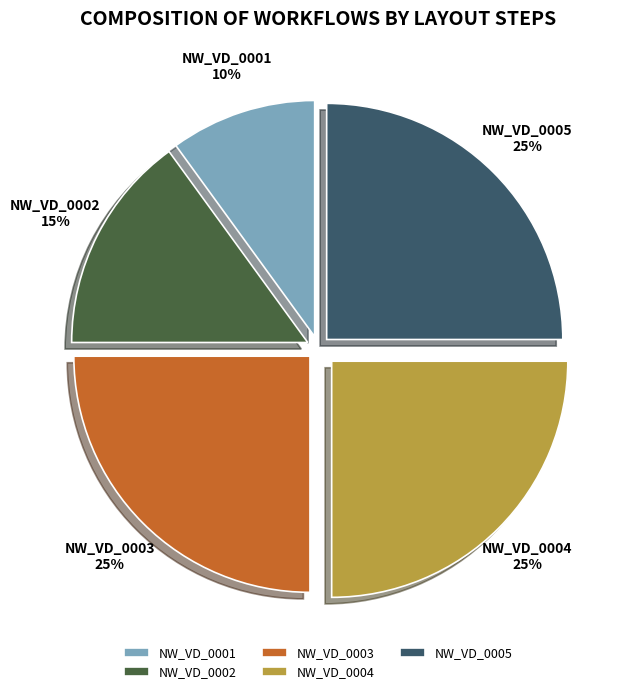

True or false: NW_VD_0001 accounts for 22% of the total.

False